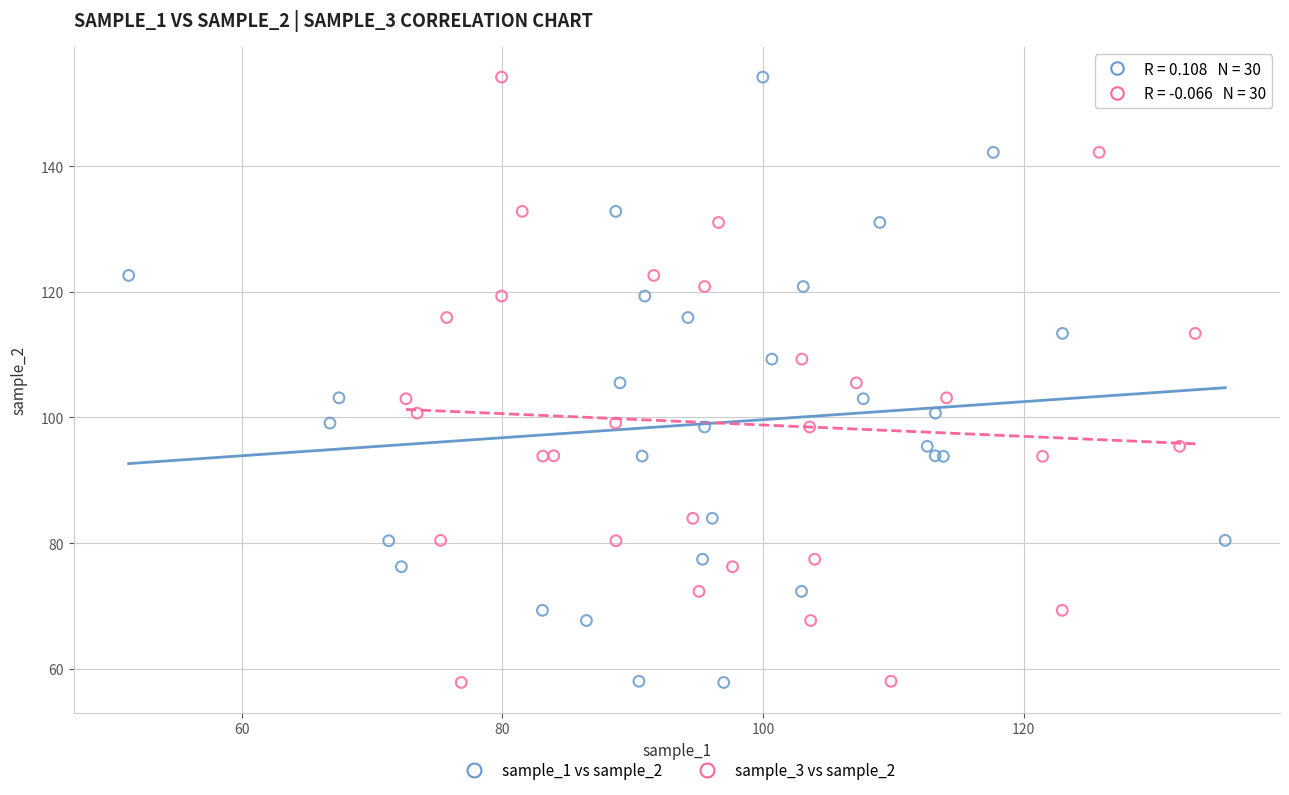

What are all the series names shown in the legend?

sample_1 vs sample_2, sample_3 vs sample_2